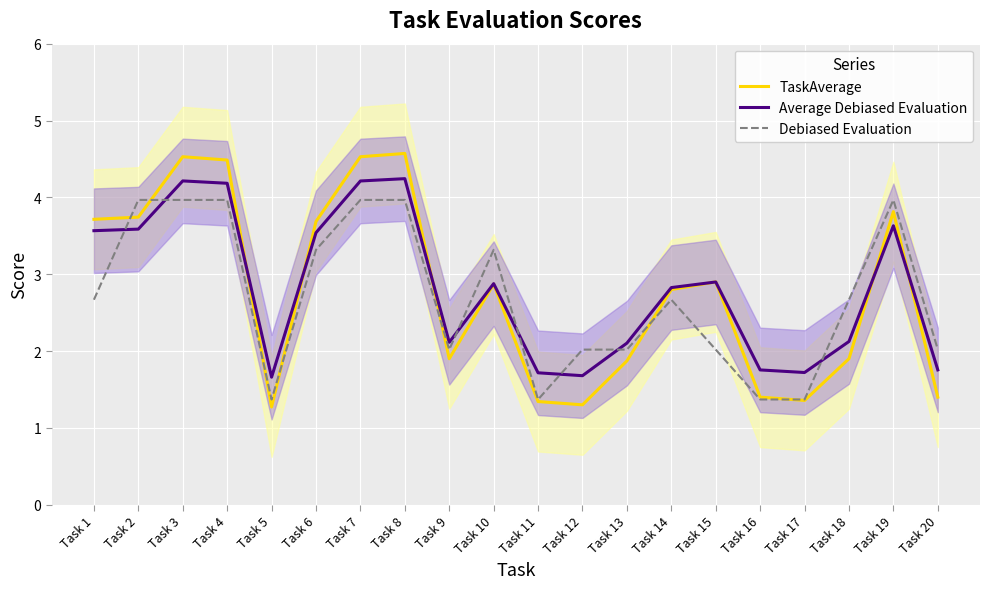

Between Task 10 and Task 6, which is larger?

Task 6